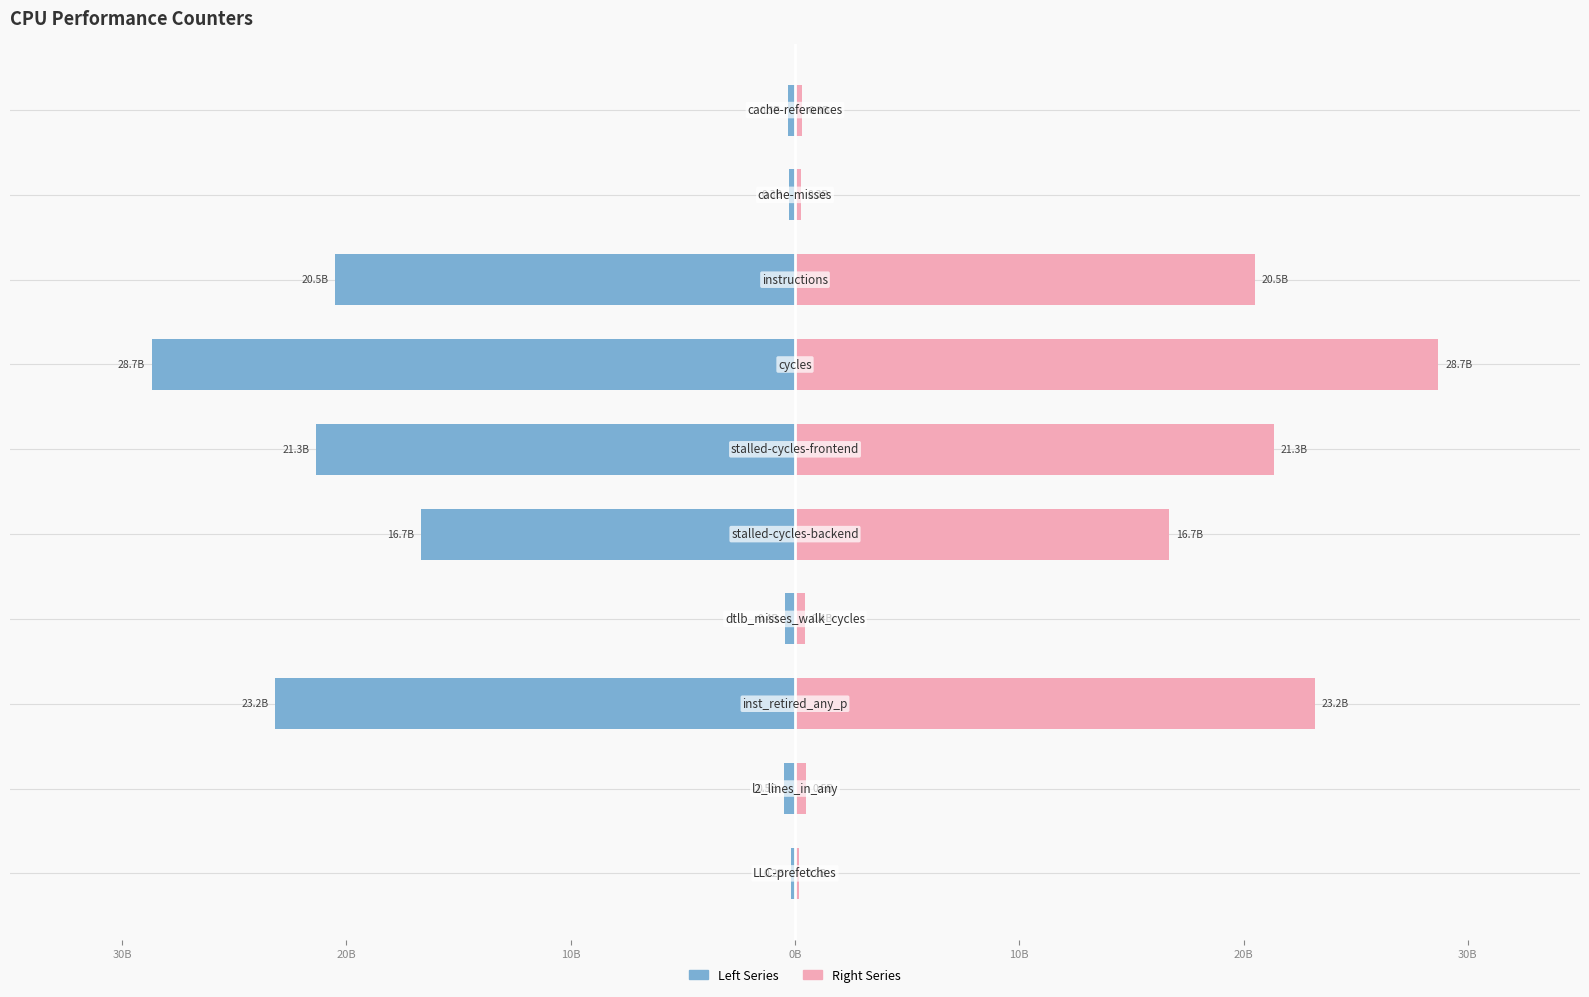

Rank the series by their maximum value, from highest to lowest.

Right Series, Left Series